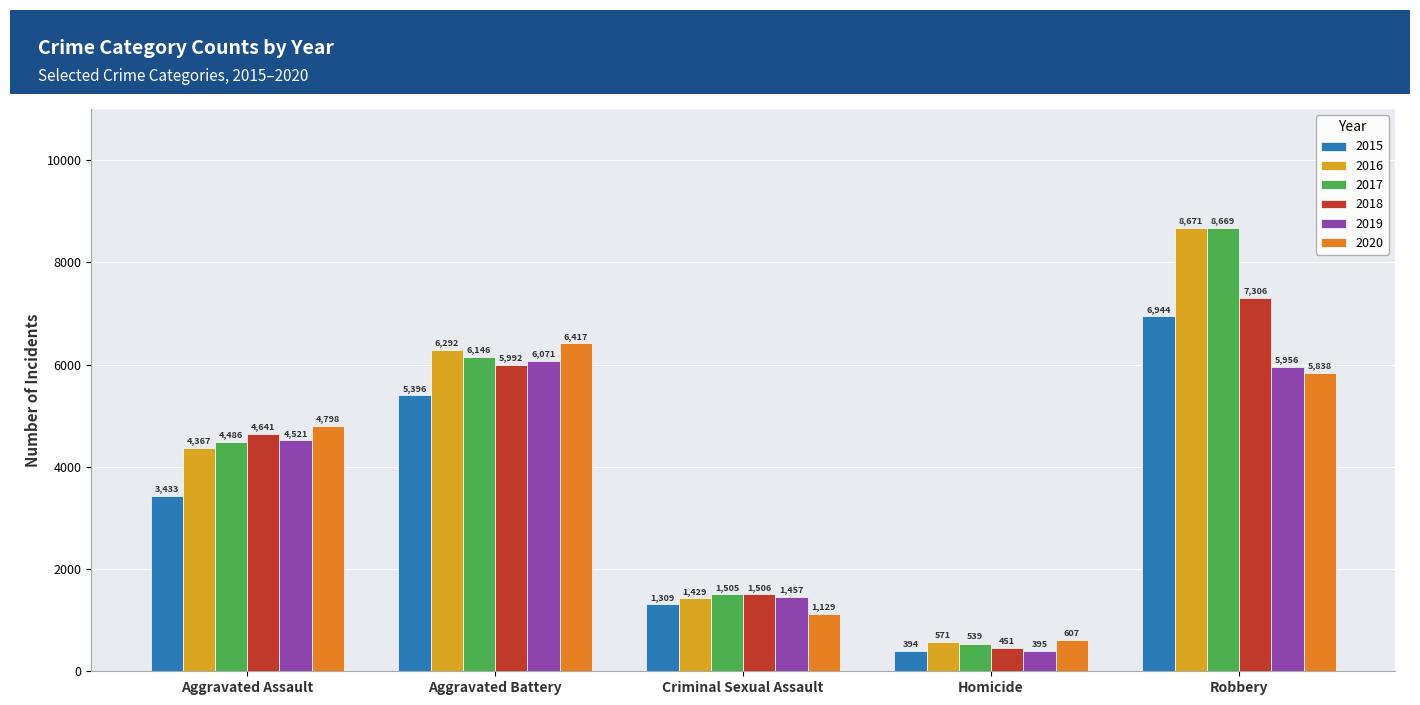

Which series has the largest range (max minus min)?

2017